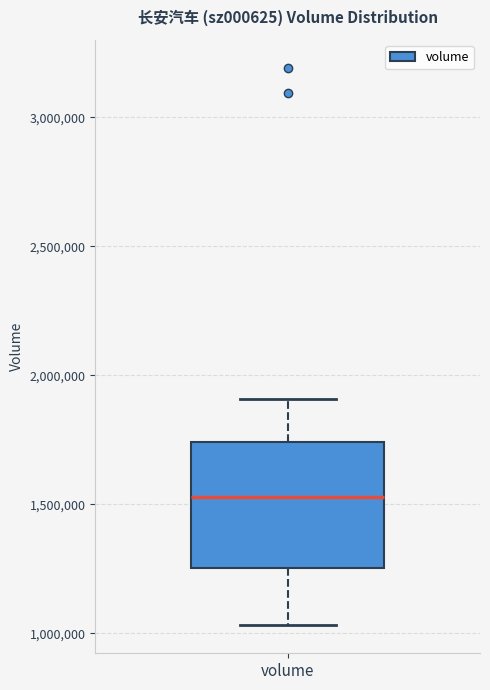

Transcribe this box plot: give where the median line is, the range the box spans, and where the two whiskers end, as read against the y-axis. The values are not printed on the chart, so give them approximately, as read against the axis.

median 1550000, box 1250000 to 1750000, whiskers 1050000 to 1900000